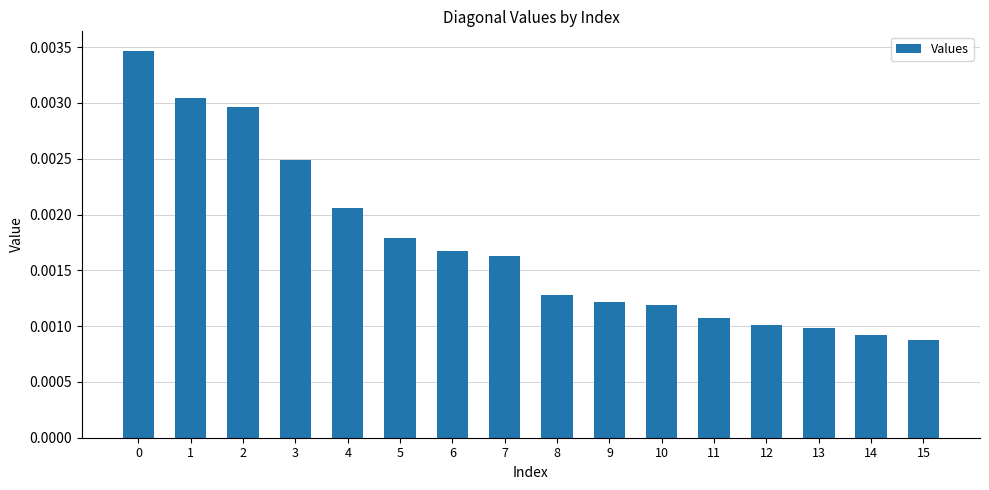

Which has a higher value, 11 or 13?

11